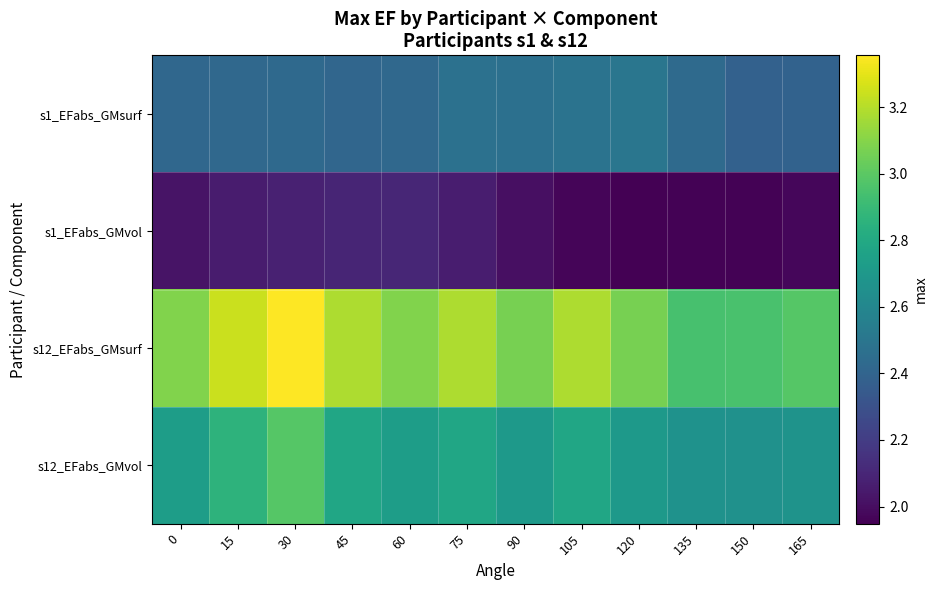

Which series has the largest total across all categories?

s12_EFabs_GMsurf